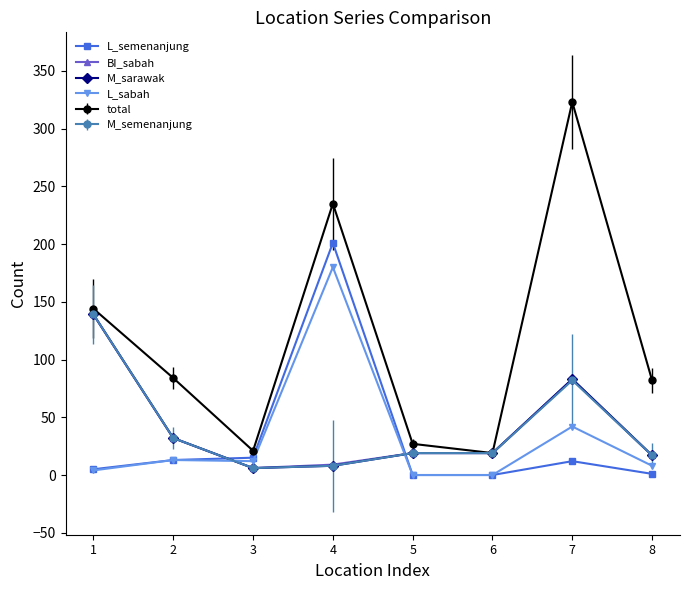

Is the value of total at 8 greater than the value of L_semenanjung at 8?

Yes